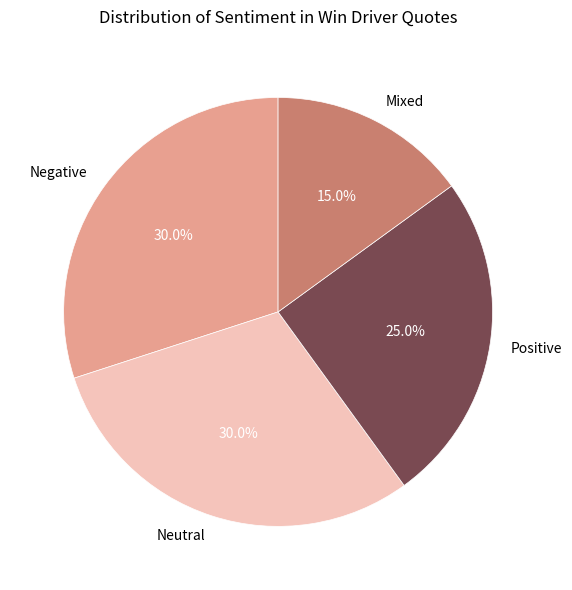

Is it true that Mixed is 1% of the pie?

False